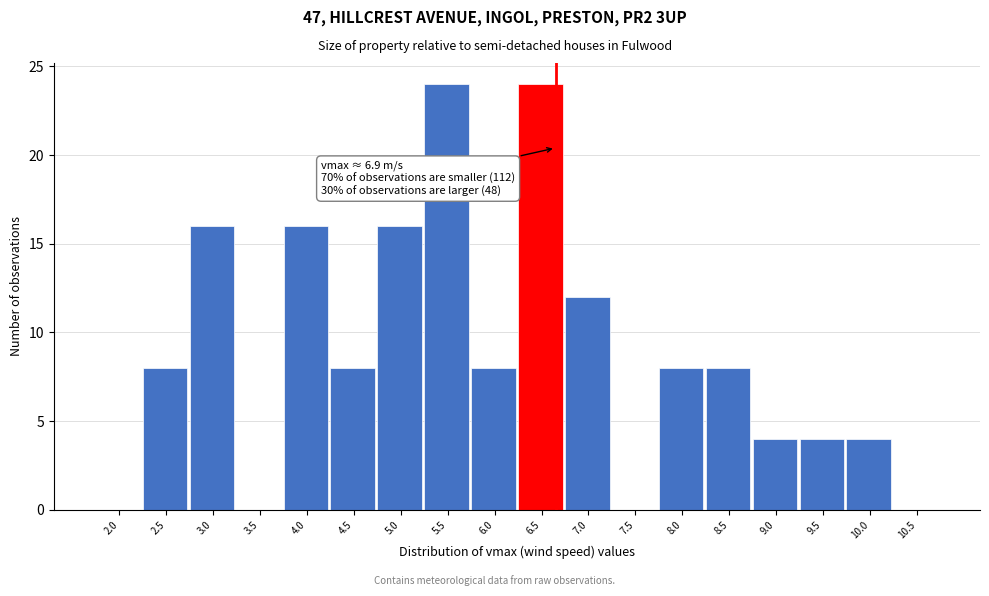

Reading left to right, what are all the values shown in this chart?

2.0=0	2.5=8	3.0=16	3.5=0	4.0=16	4.5=8	5.0=16	5.5=24	6.0=8	6.5=24	7.0=12	7.5=0	8.0=8	8.5=8	9.0=4	9.5=4	10.0=4	10.5=0